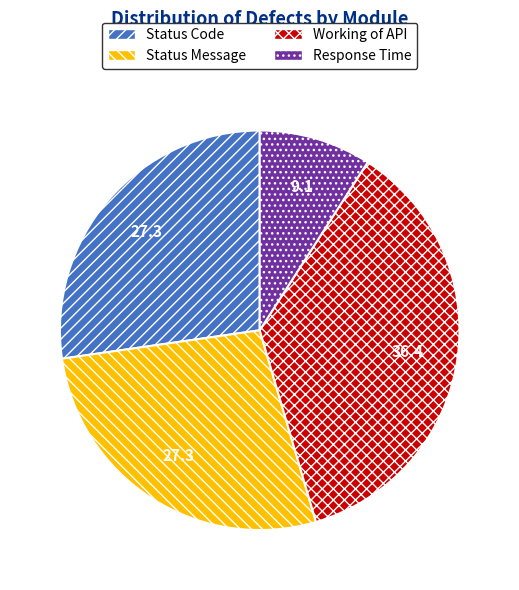

How many slices are in this pie chart?

4